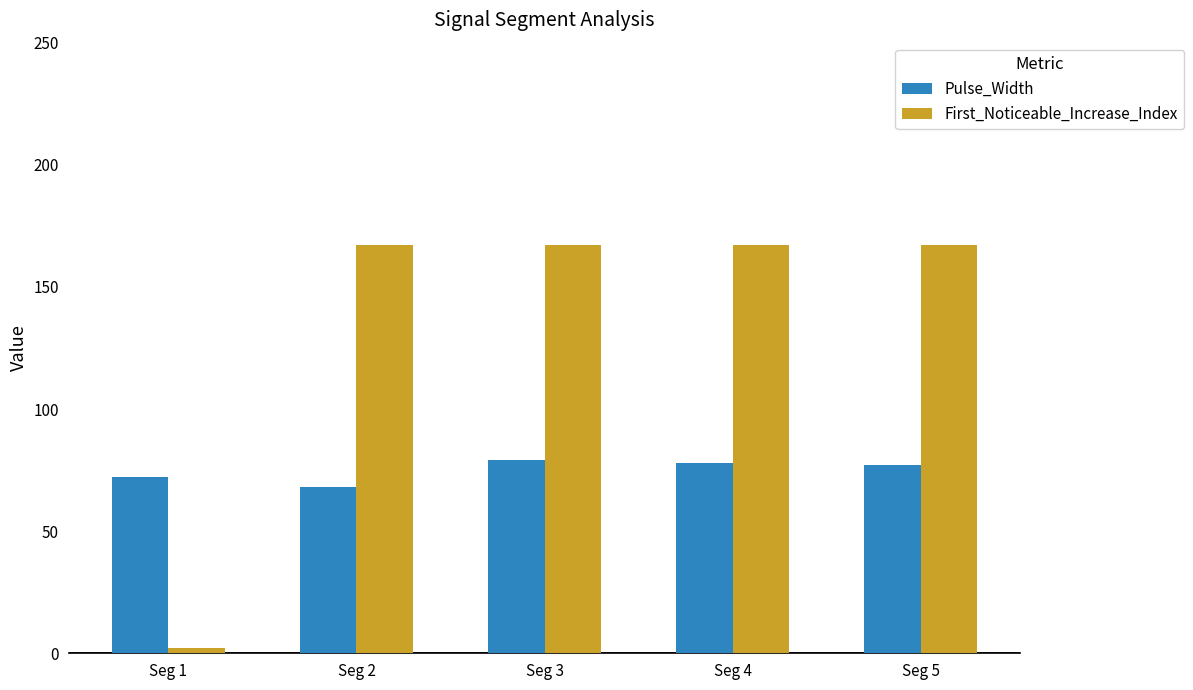

What is the difference between the maximum and minimum values in the First_Noticeable_Increase_Index series?

165